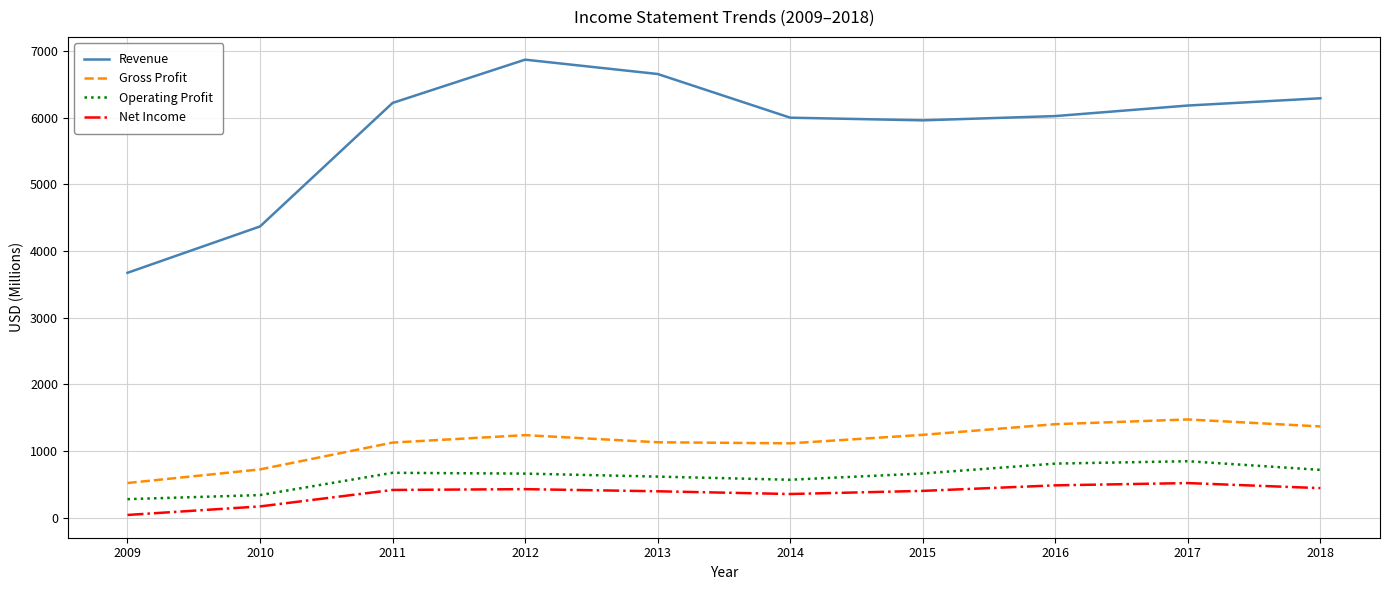

How many categories are shown in the chart?

10